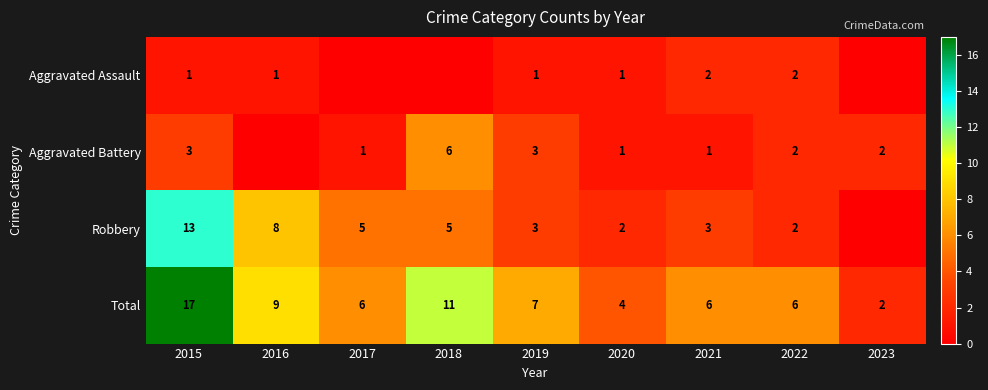

What value does the Total series have at 2017, to the nearest 10?

10